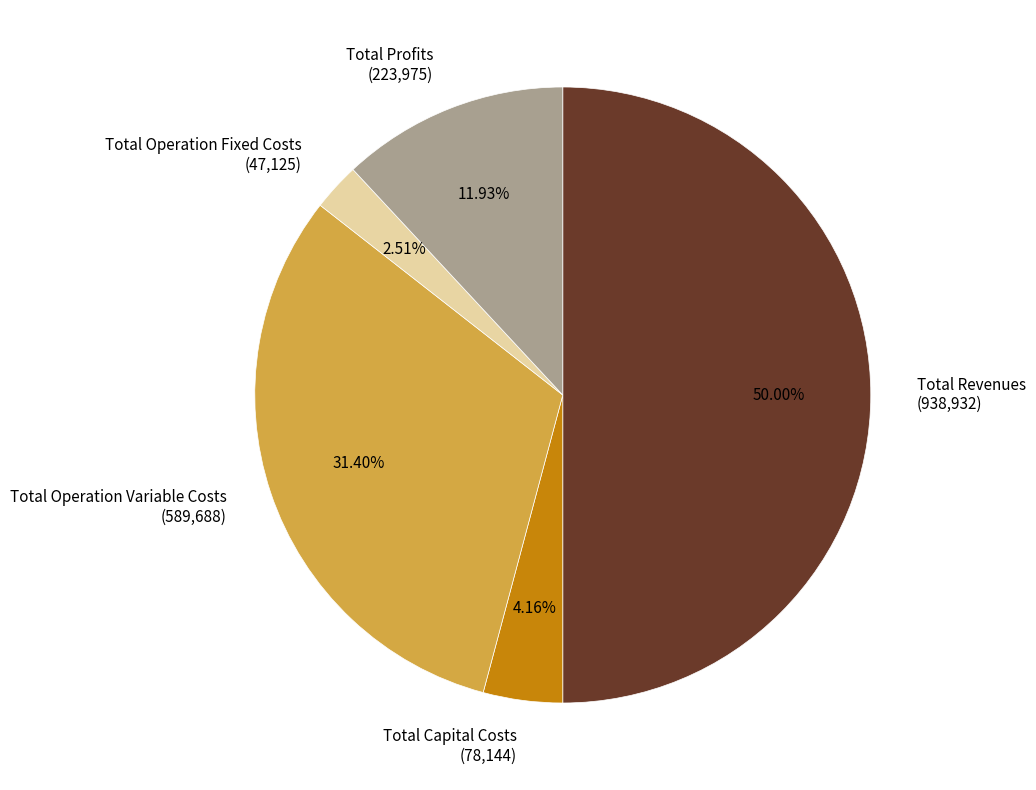

To the nearest percent, what is the combined percentage of Total Operation Variable Costs and Total Profits?

43%